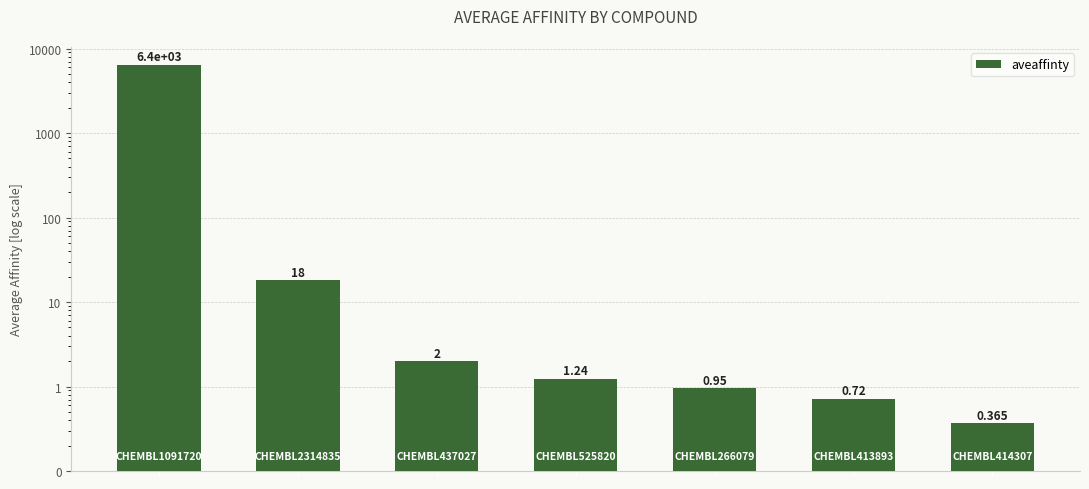

Reading left to right, transcribe all the data shown in this chart.

6400.0	18.0	2.0	1.2	0.9	0.7	0.4